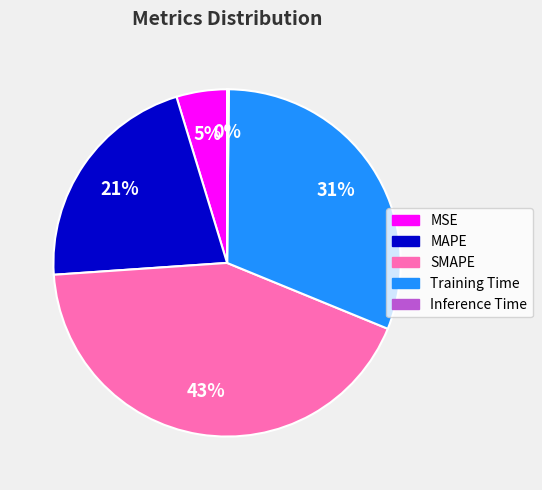

The MSE slice represents 5% of the pie. True or false?

True